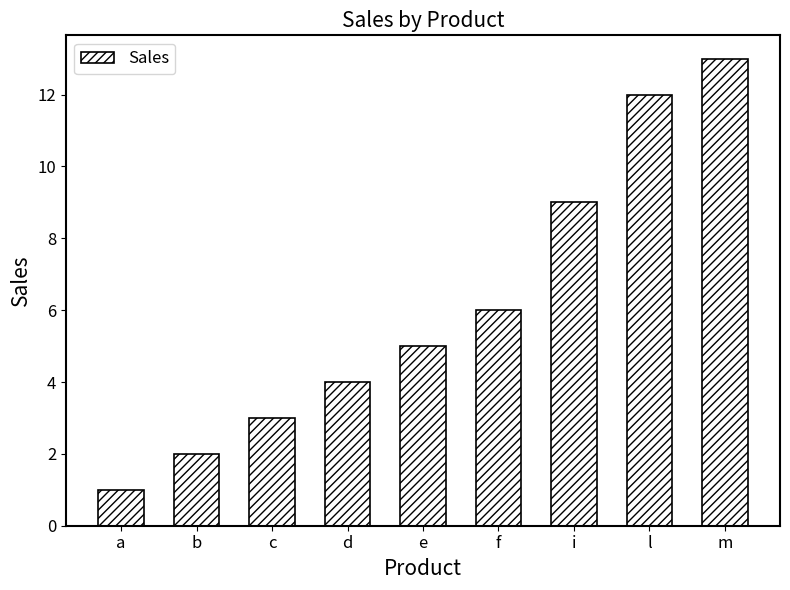

At which label is the value closest to 7?

f